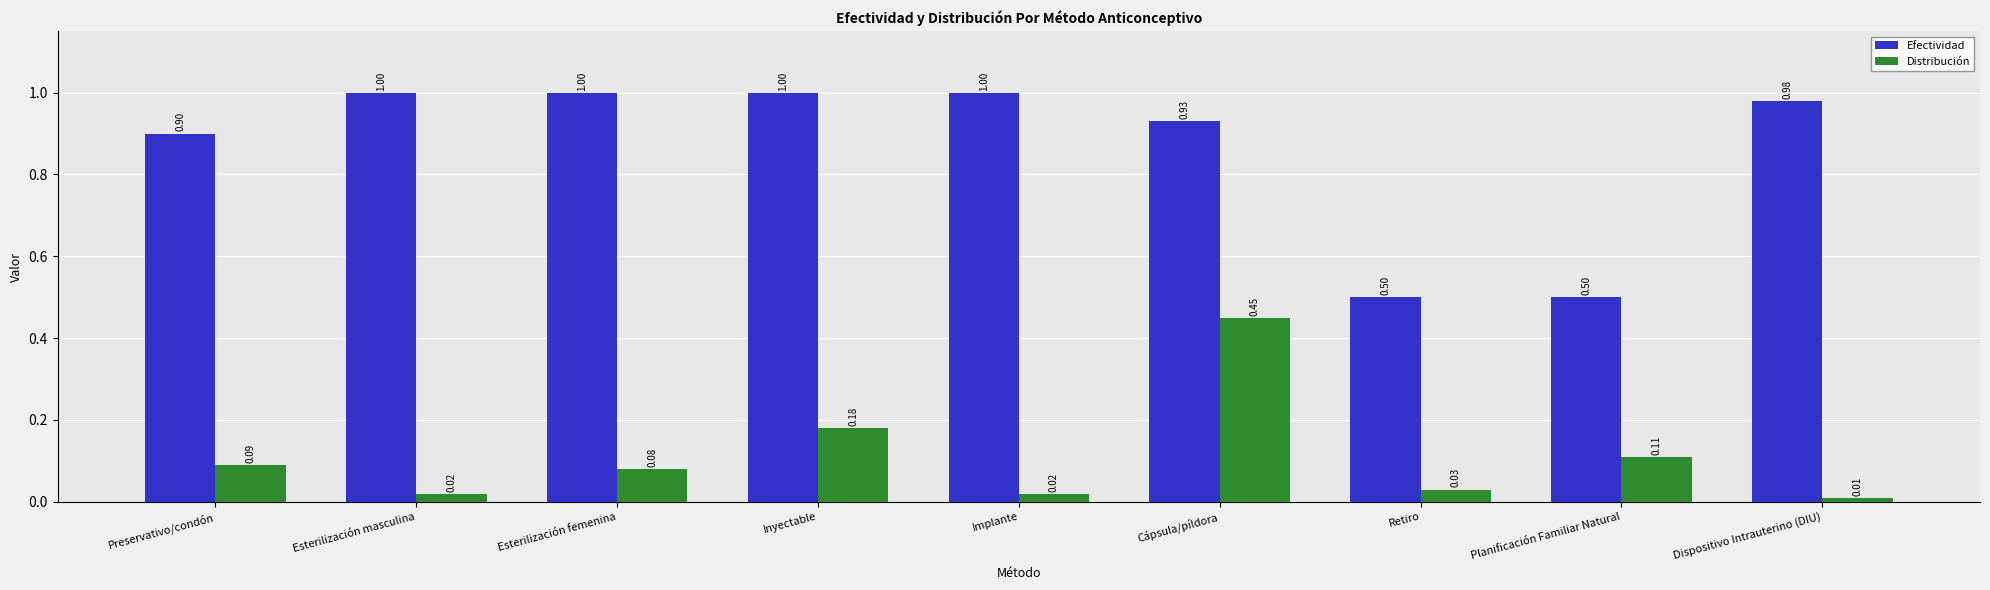

Does the chart contain any negative values?

No